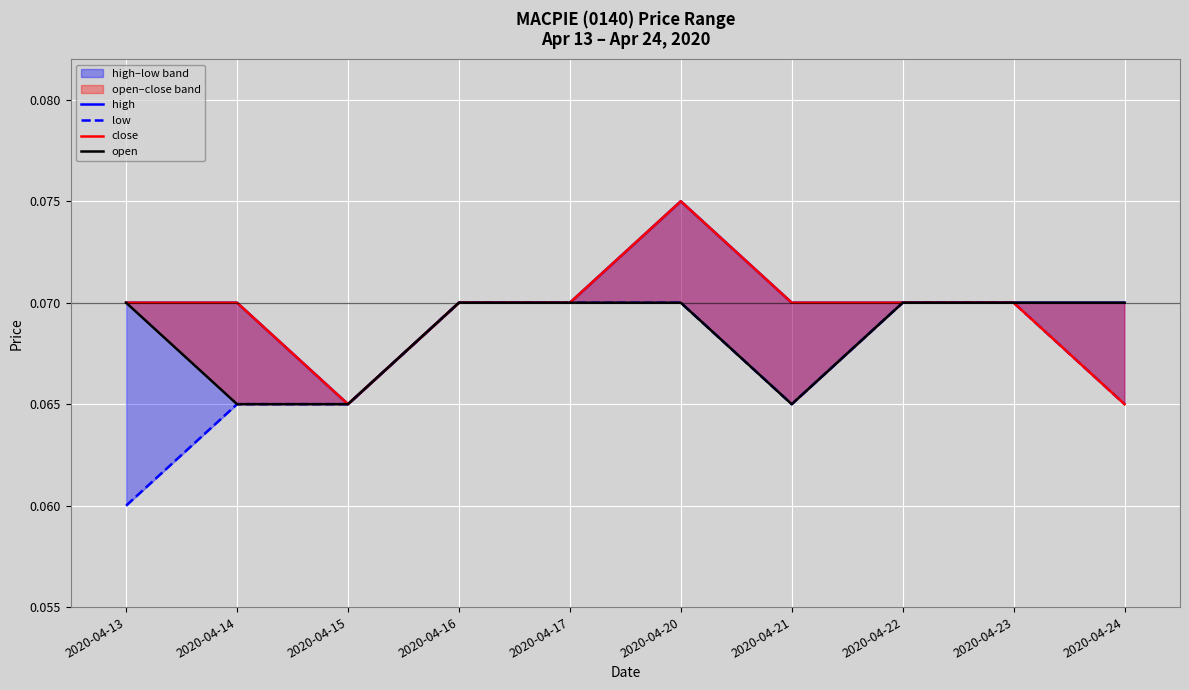

Reading left to right, list all the values displayed in this chart.

high: 0.1	0.1	0.1	0.1	0.1	0.1	0.1	0.1	0.1	0.1
low: 0.1	0.1	0.1	0.1	0.1	0.1	0.1	0.1	0.1	0.1
close: 0.1	0.1	0.1	0.1	0.1	0.1	0.1	0.1	0.1	0.1
open: 0.1	0.1	0.1	0.1	0.1	0.1	0.1	0.1	0.1	0.1